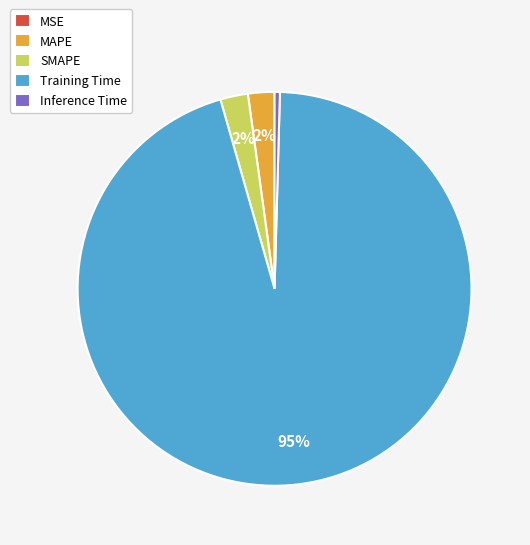

Between Inference Time and MAPE, which is larger?

MAPE